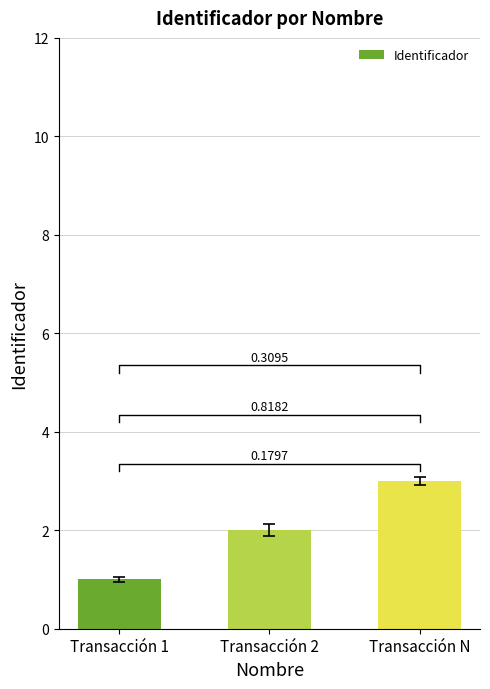

Where does the data first go above 2?

Transacción N